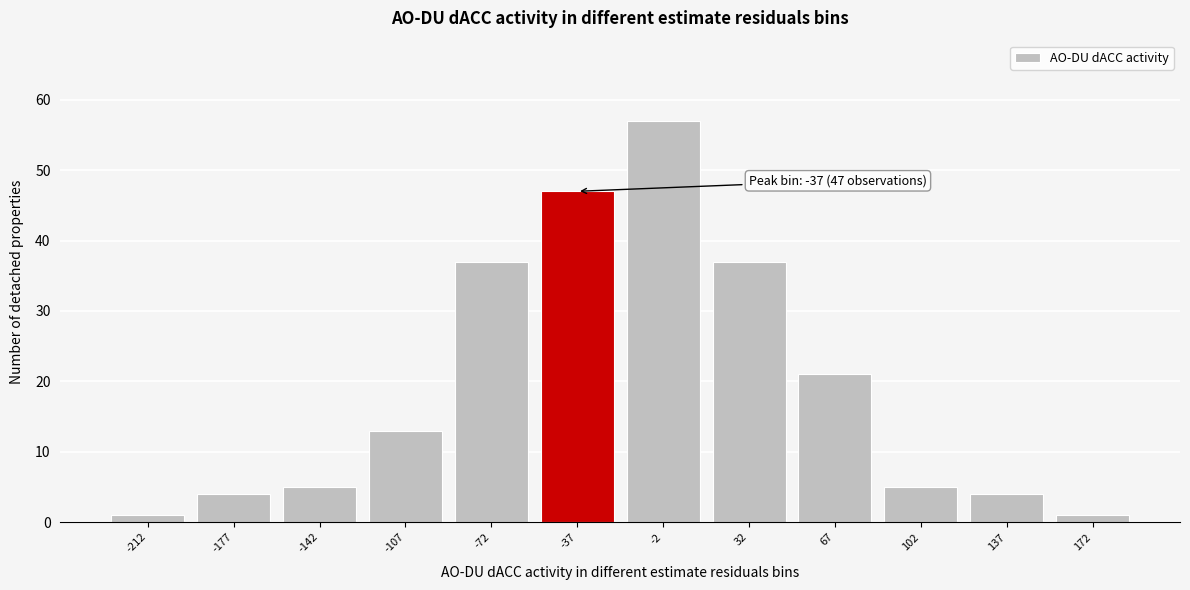

Which range on the x-axis has the tallest bar?

-20 to 15